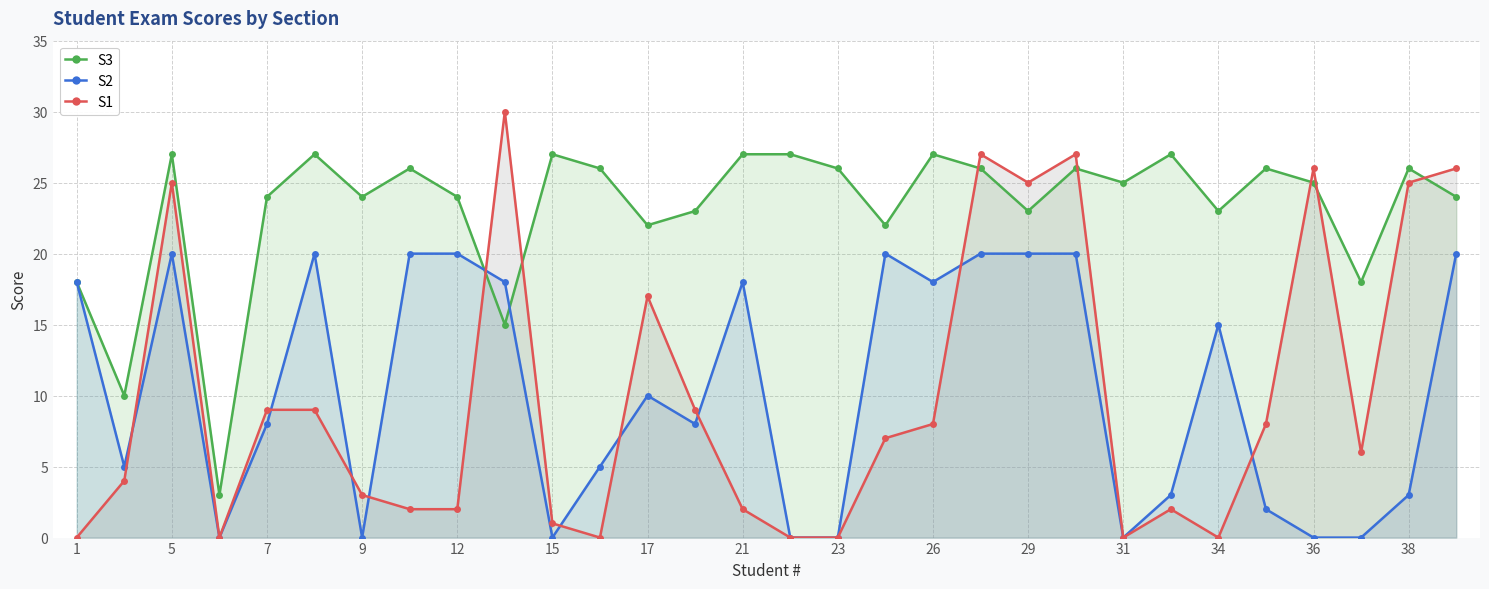

At 15, list the series in order from smallest to largest.

S2, S1, S3